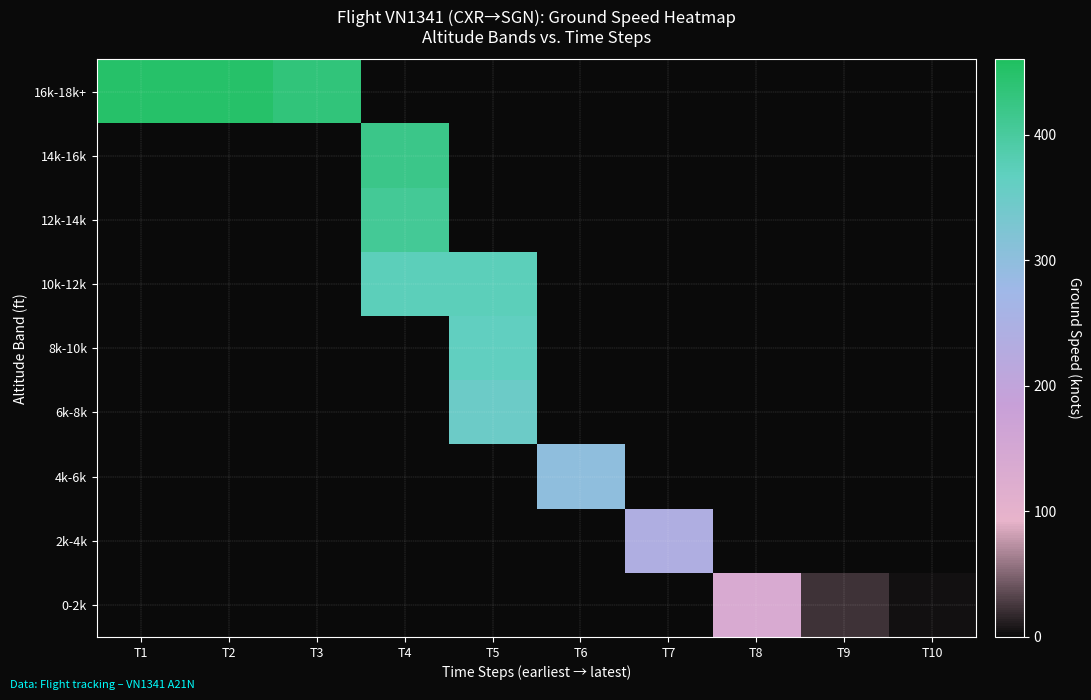

How many positive values does the 12k-14k series have?

1